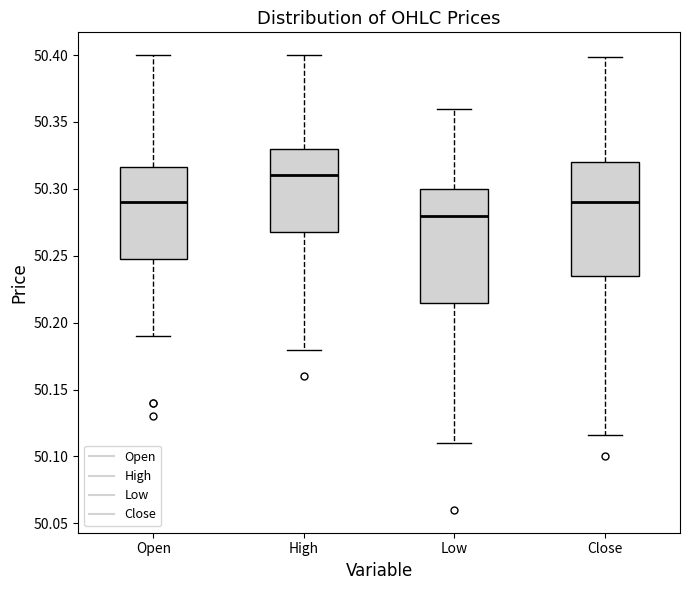

Reading left to right, read every box against the y-axis: the position of its median line, the range the box covers, and the ends of its whiskers. The values are not printed on the chart, so give them approximately, as read against the axis.

Open: median 50.290, box 50.250 to 50.315, whiskers 50.190 to 50.400
High: median 50.310, box 50.270 to 50.330, whiskers 50.180 to 50.400
Low: median 50.280, box 50.215 to 50.300, whiskers 50.110 to 50.360
Close: median 50.290, box 50.235 to 50.320, whiskers 50.115 to 50.400